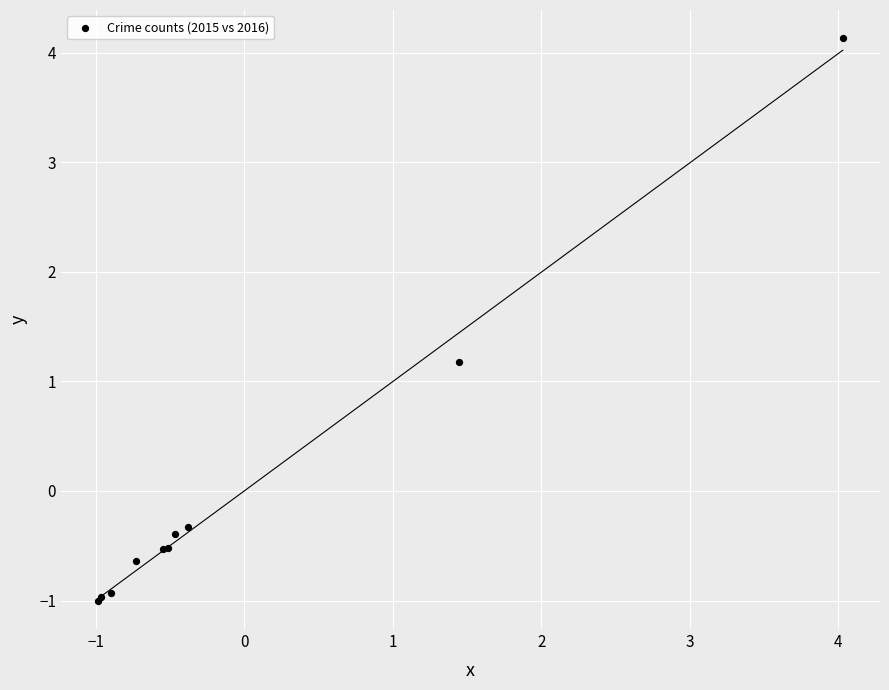

What Y value in the scatter plot is closest to 1?

1.2